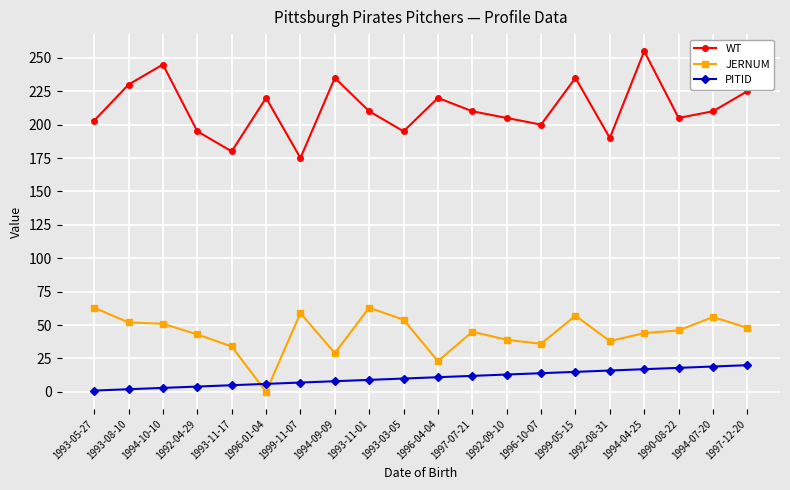

What is the spread (max minus min) of values at 1993-11-01?

201